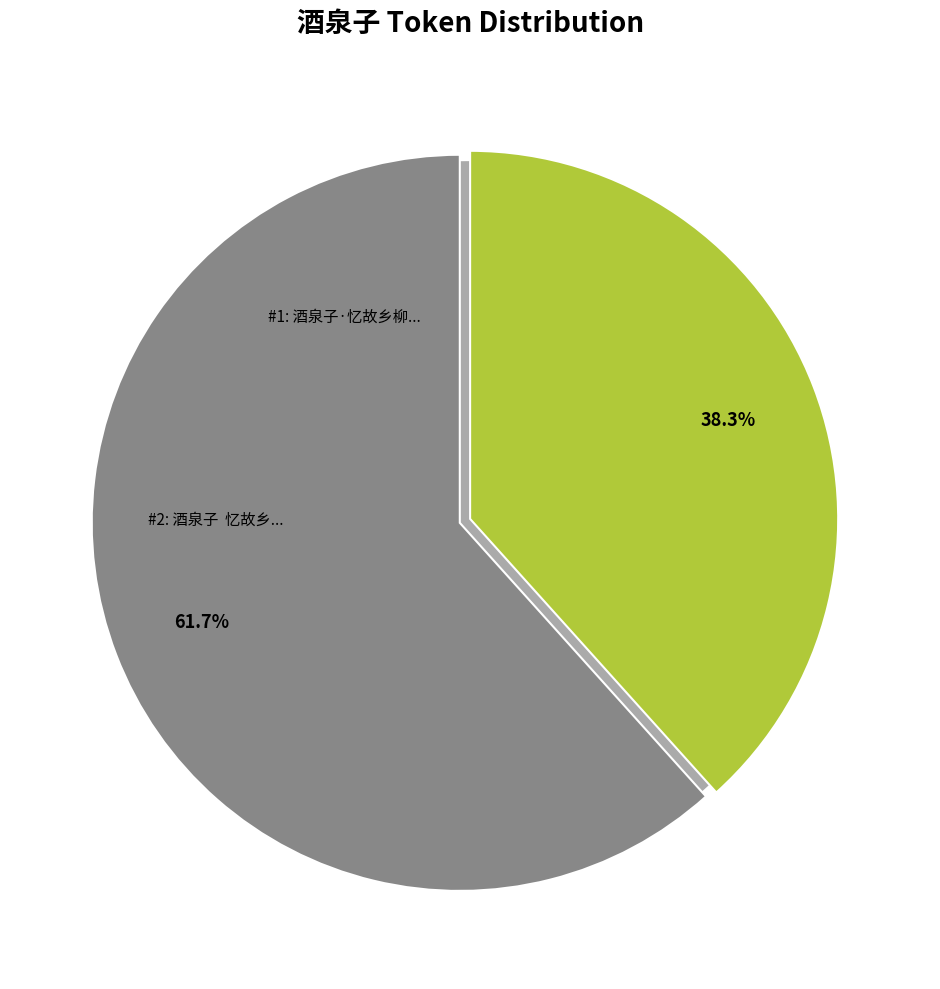

Is there any slice that represents more than half of the pie?

Yes